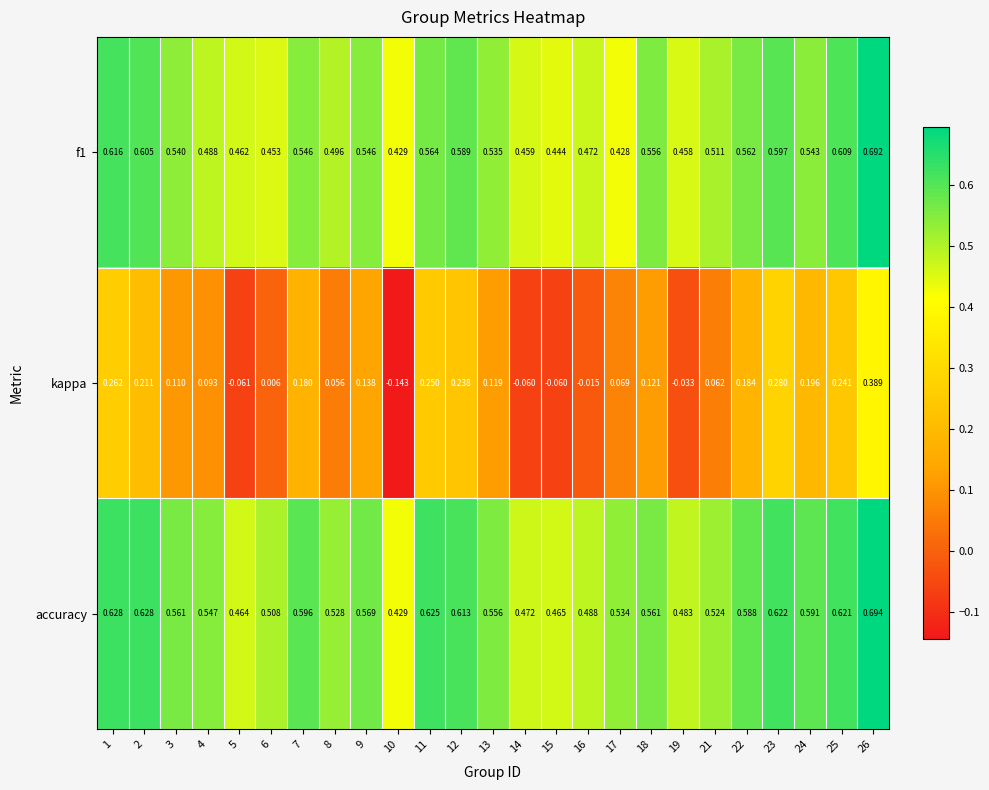

Which series has the largest total across all categories?

accuracy